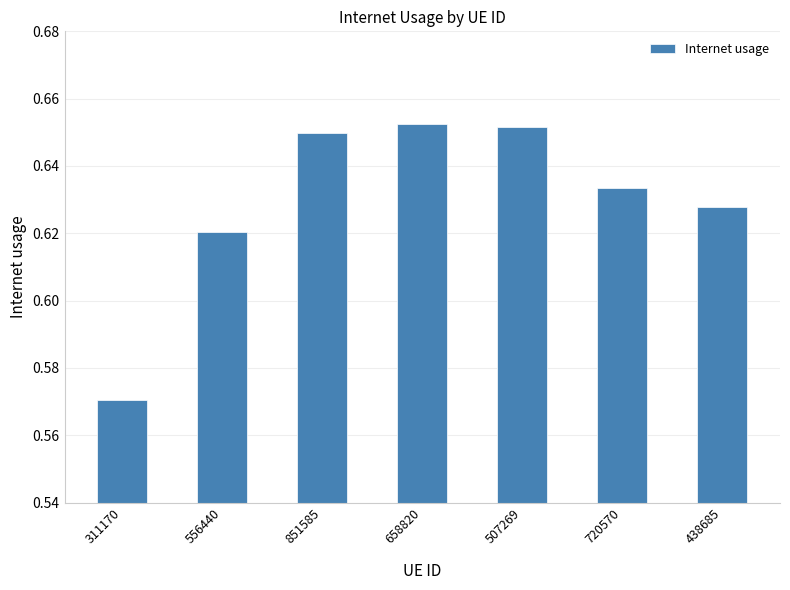

What position from the right is 720570?

2